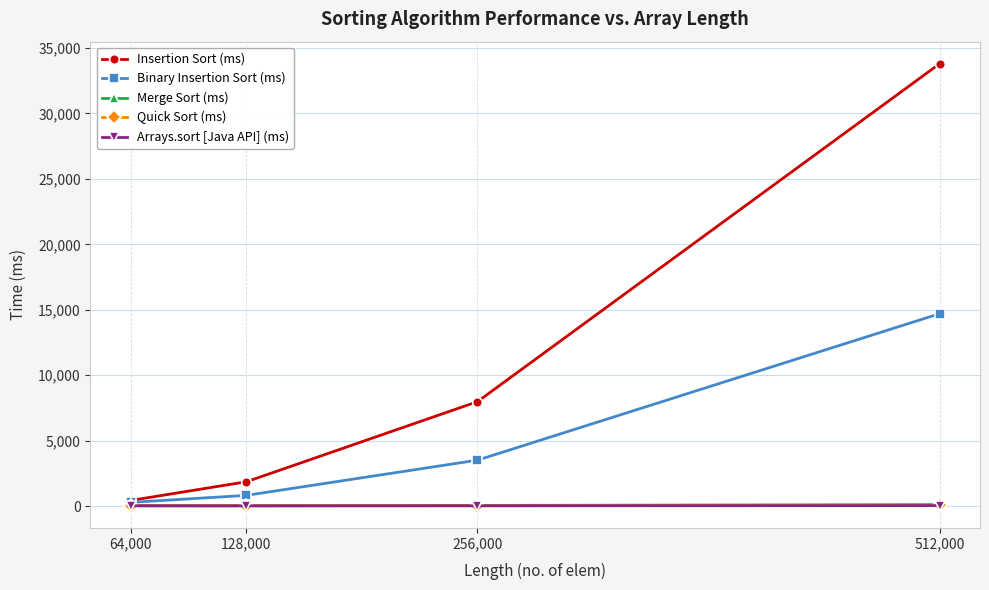

How many lines are shown in the chart?

5